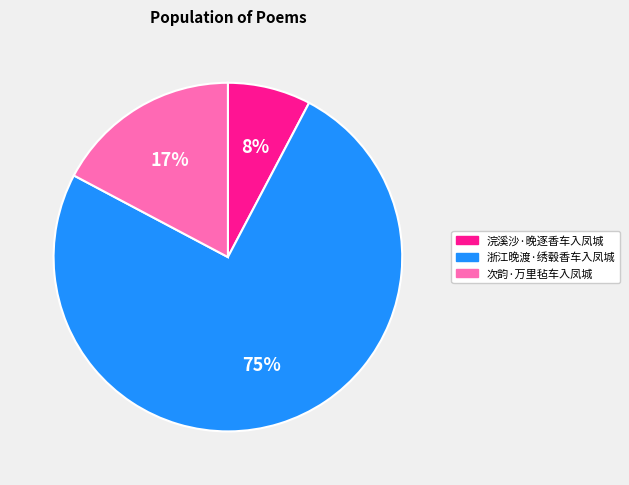

How many segments does this pie chart have?

3